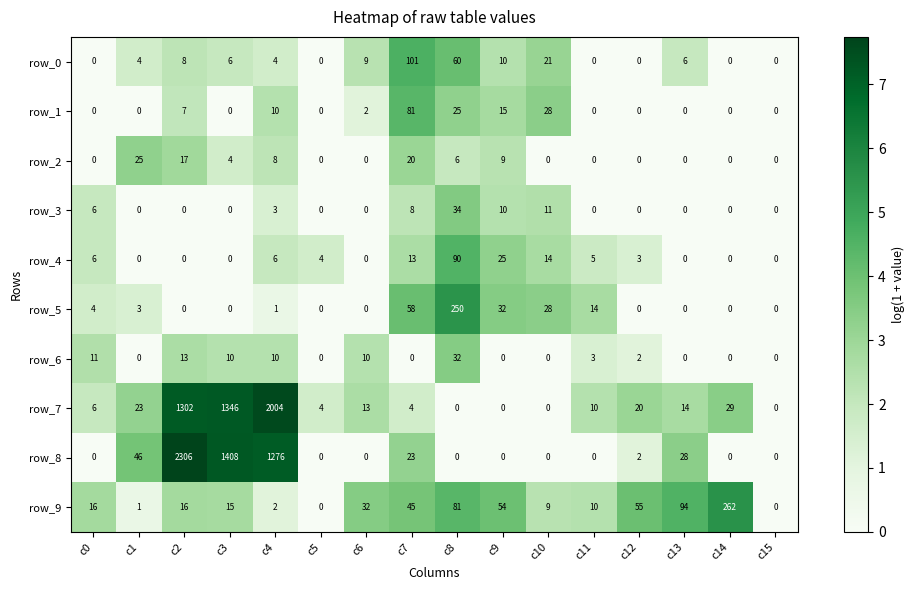

How many values in row_9 are above zero?

14